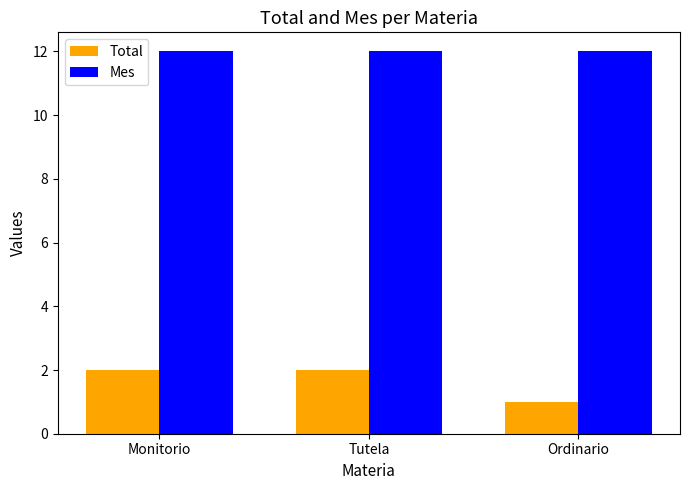

What position from the left is Ordinario?

3